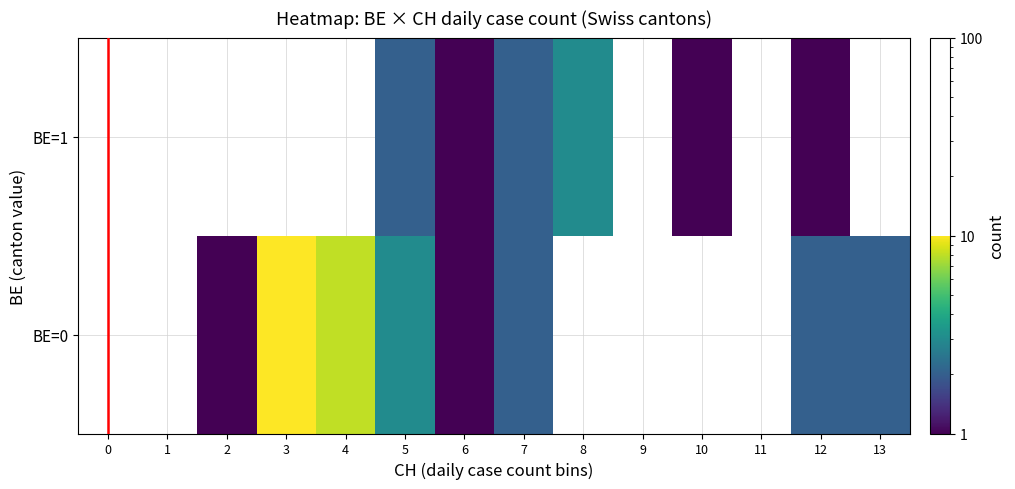

Rank the categories by BE=1 value from lowest to highest.

6, 0, 1, 2, 3, 4, 5, 7, 8, 9, 10, 11, 12, 13